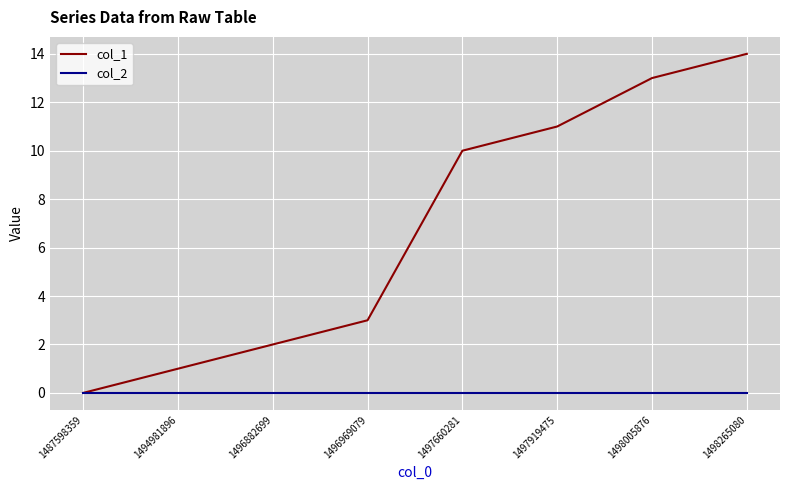

What is the maximum value for col_1?

14